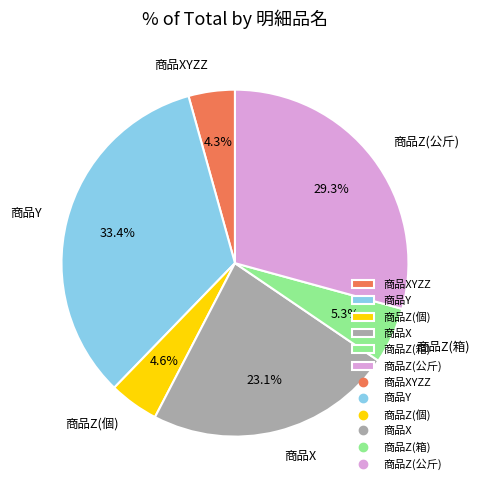

What is the largest slice in the pie chart?

商品Y